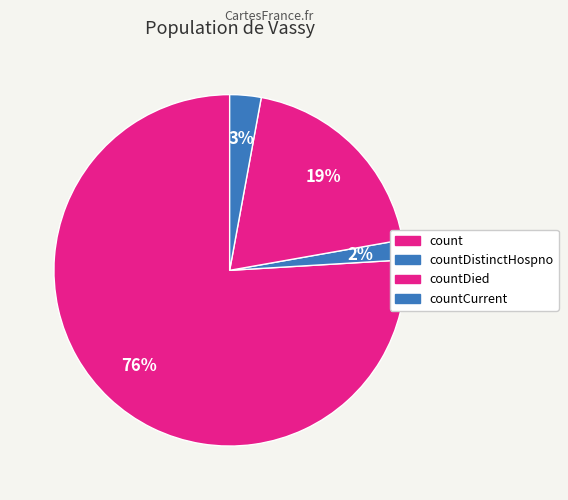

To the nearest percent, what is the combined percentage of count and countDistinctHospno?

78%